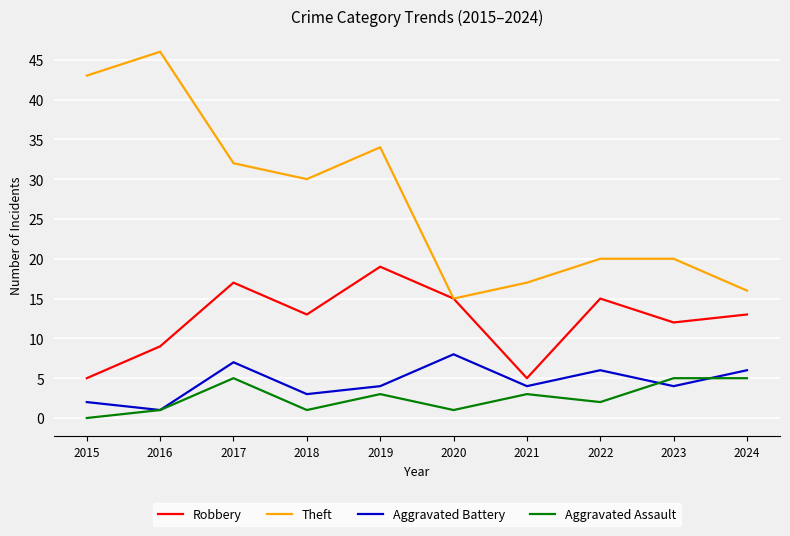

Reading left to right, transcribe all the data shown in this chart.

Robbery: 5	9	17	13	19	15	5	15	12	13
Theft: 43	46	32	30	34	15	17	20	20	16
Aggravated Battery: 2	1	7	3	4	8	4	6	4	6
Aggravated Assault: 0	1	5	1	3	1	3	2	5	5